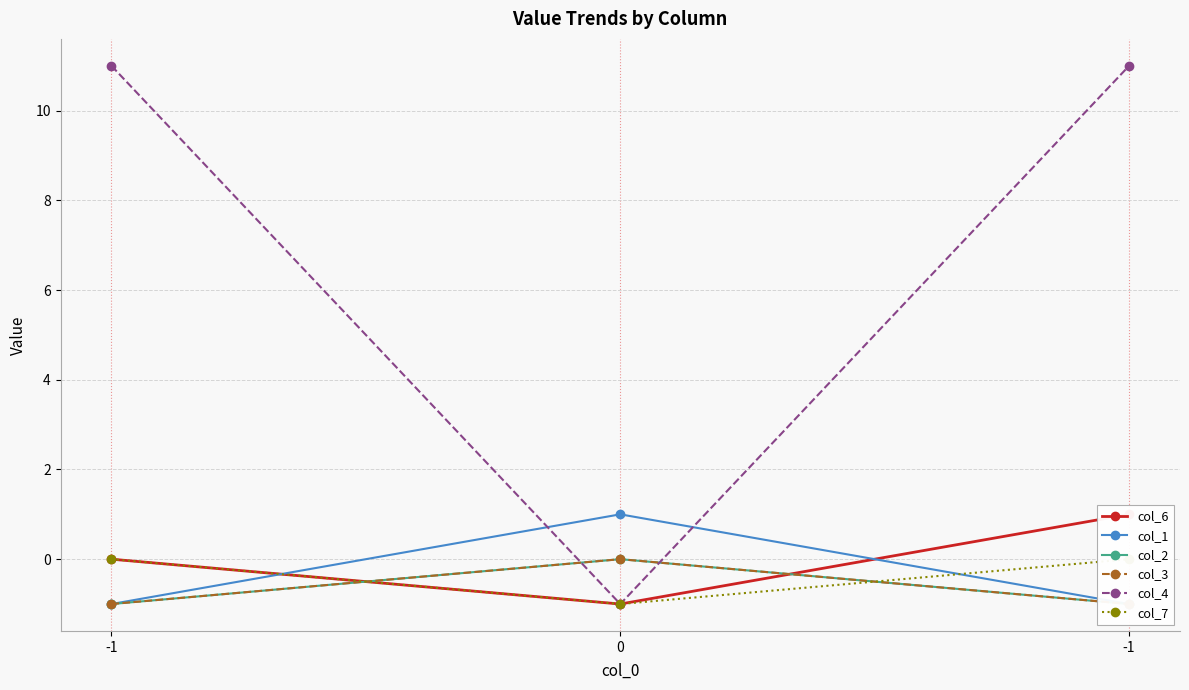

What is the spread (max minus min) of values at -1?

12